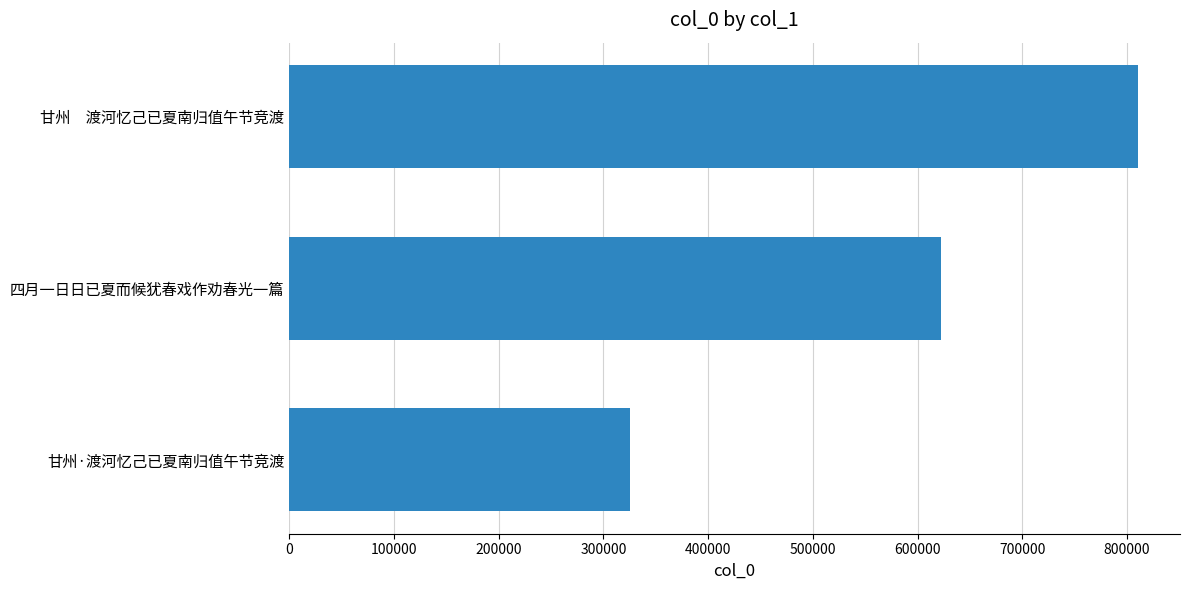

Where is the data nearest to the value 567817?

四月一日日已夏而候犹春戏作劝春光一篇